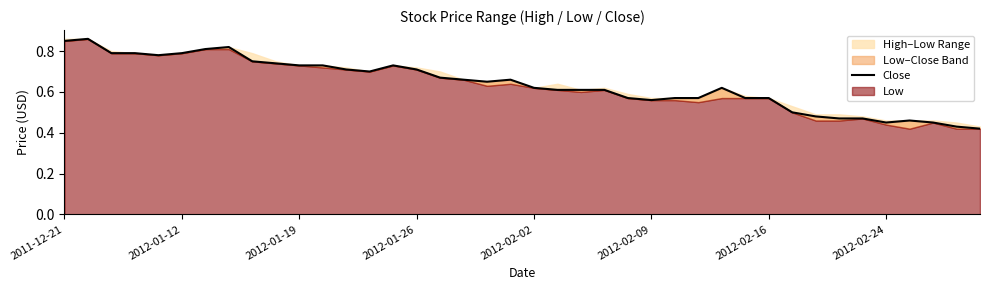

True or false: the data has more than 1 interior local peaks.

True